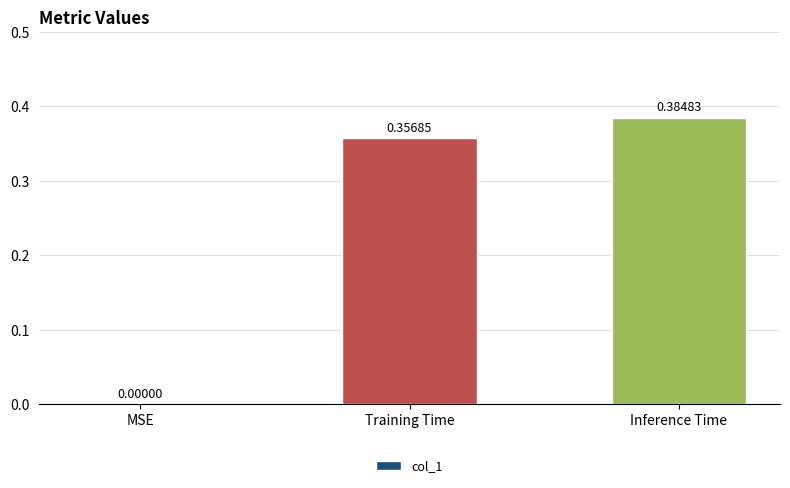

What is the change in value from MSE to Training Time?

+0.4